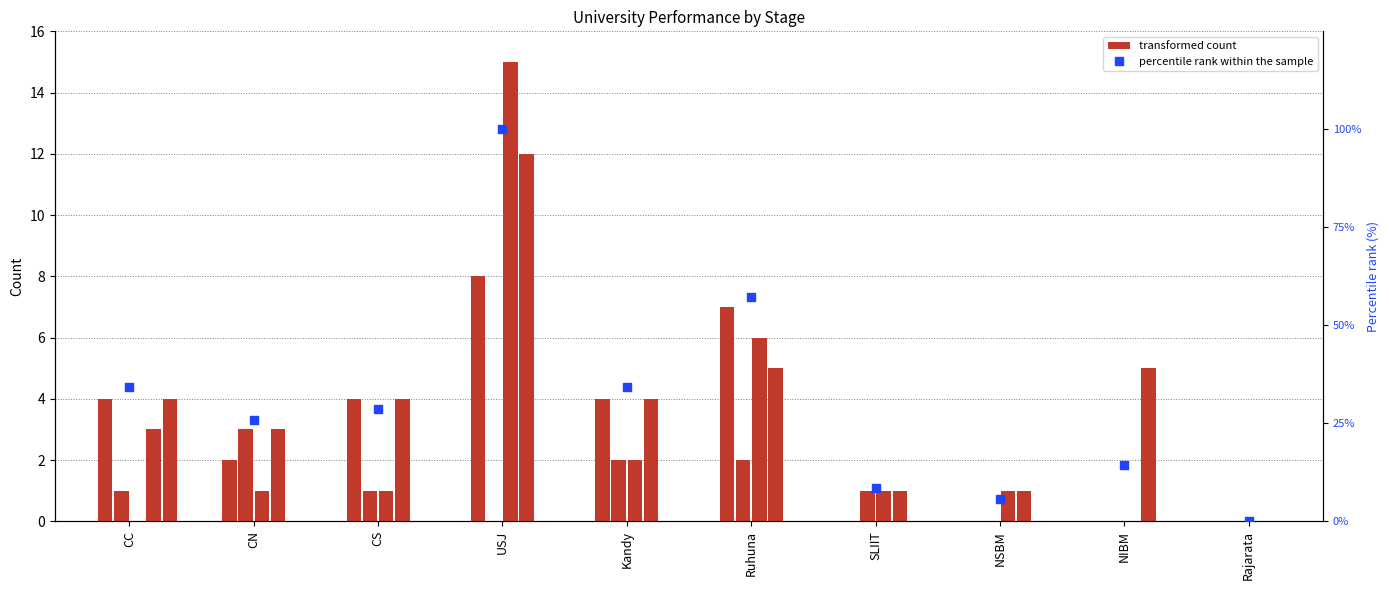

At how many categories does at least one series exceed 2?

7